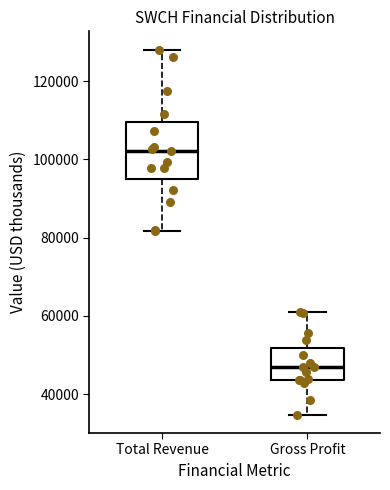

Which box is the tallest, from its lower edge to its upper edge?

Total Revenue